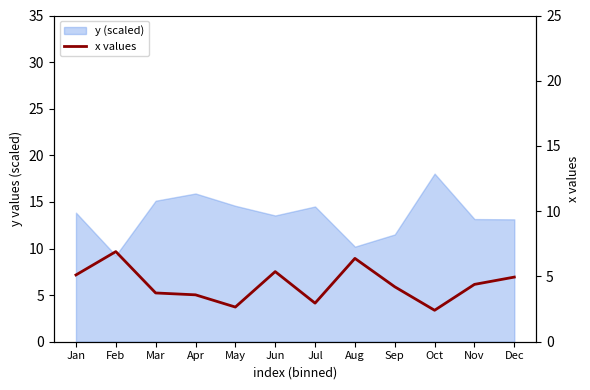

What is the average value?

4.4